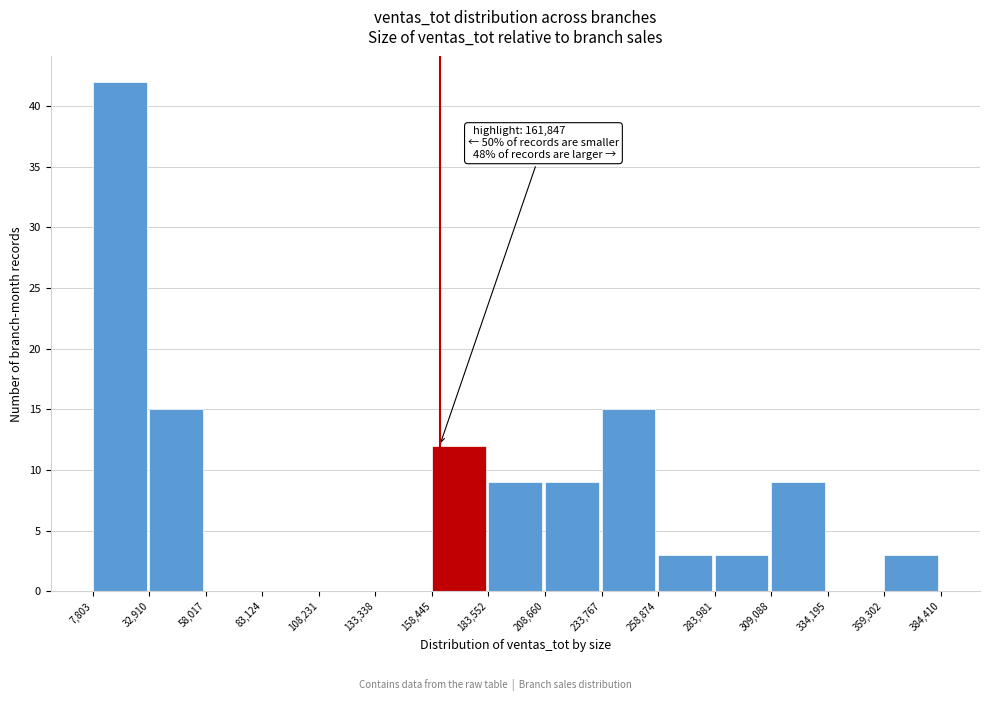

Over which range of the x-axis is the bar tallest?

7,803 to 32,910